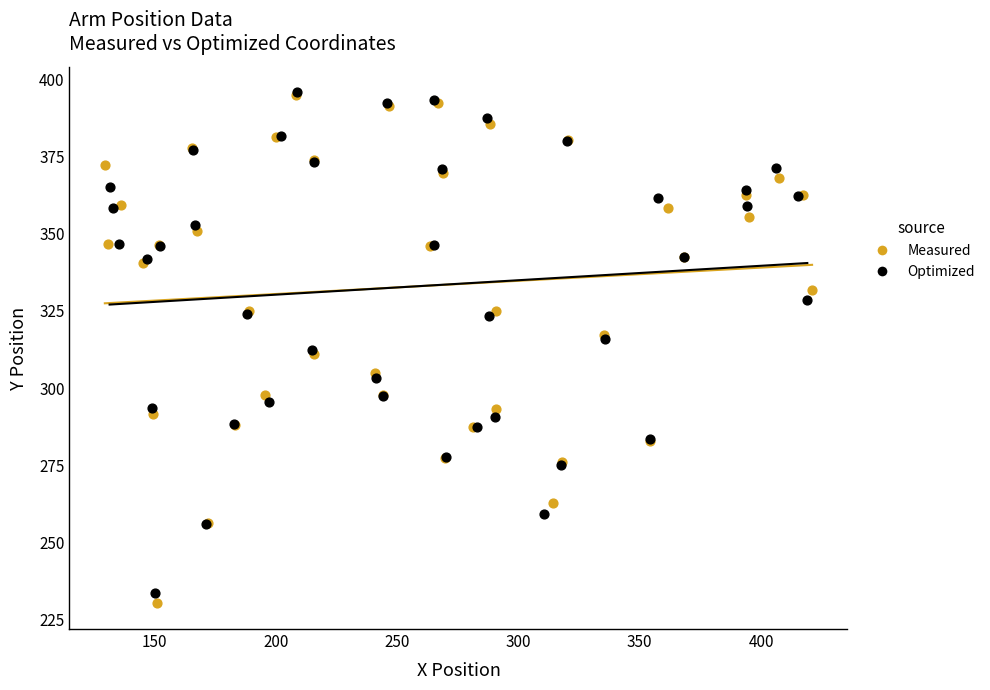

Which series has the widest spread of Y values?

Measured